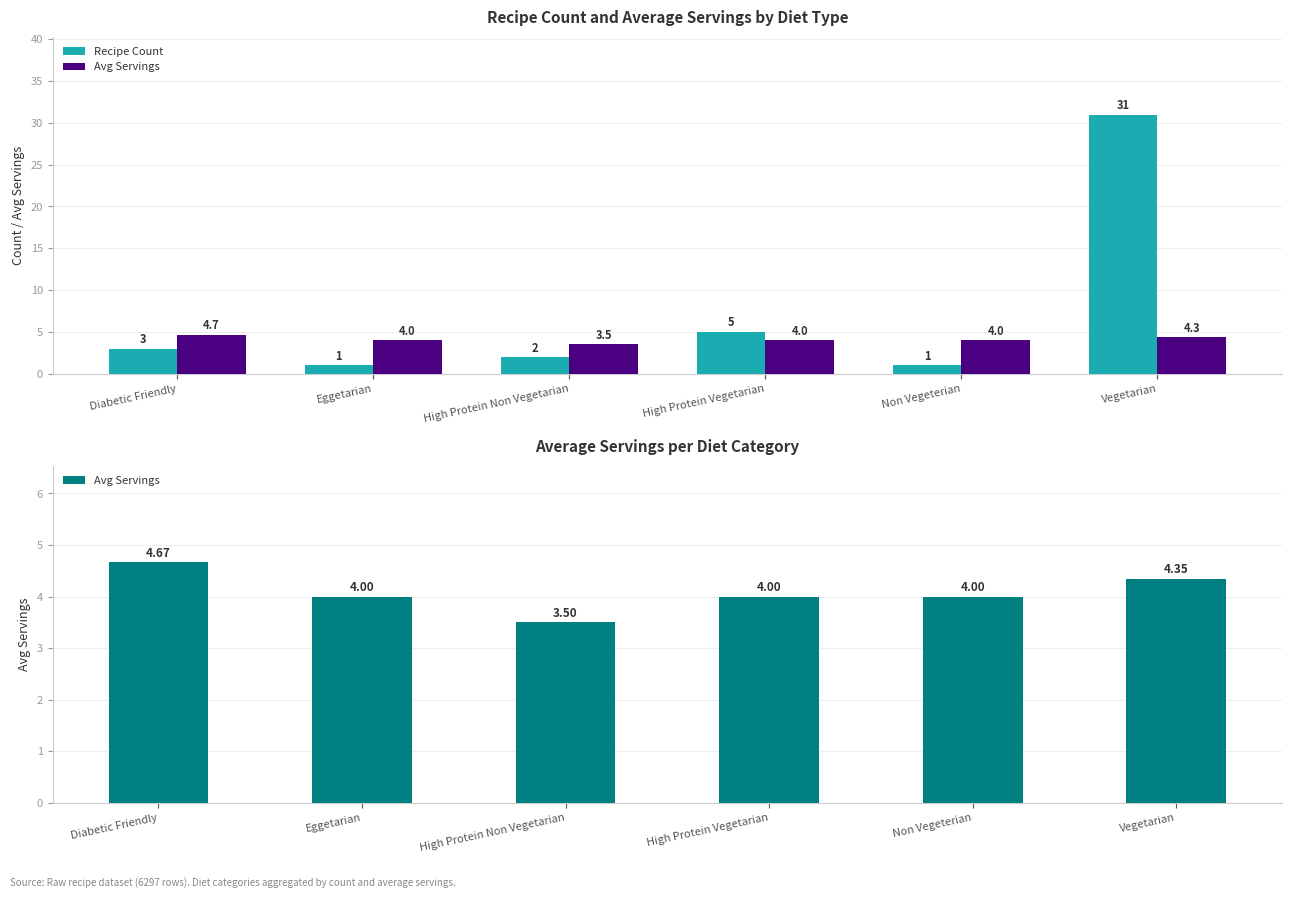

At how many categories does at least one series exceed 6?

1